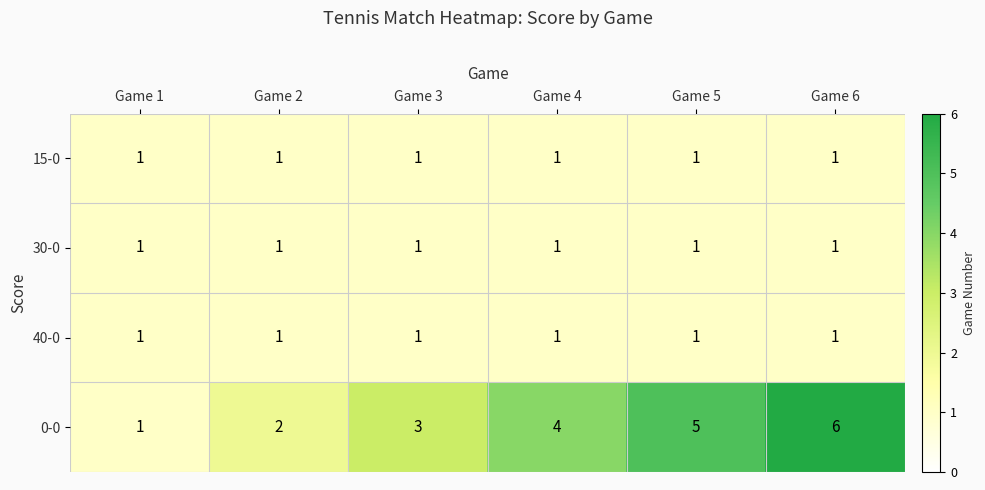

How many distinct data groups are displayed?

4